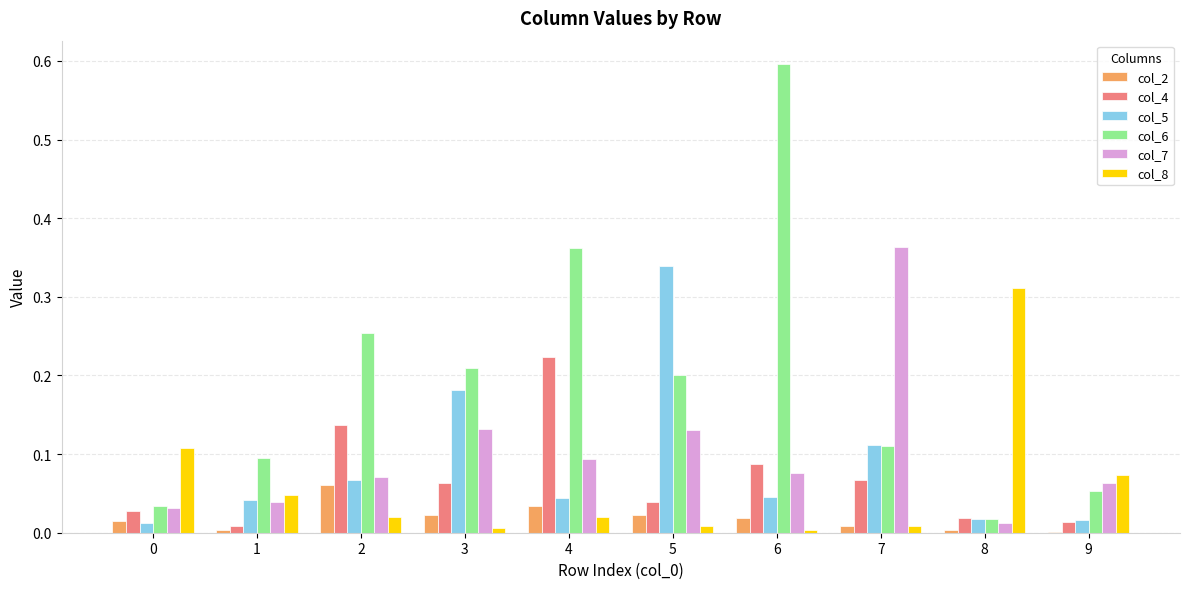

The value of col_7 at 4 is 0.1. True or false?

True